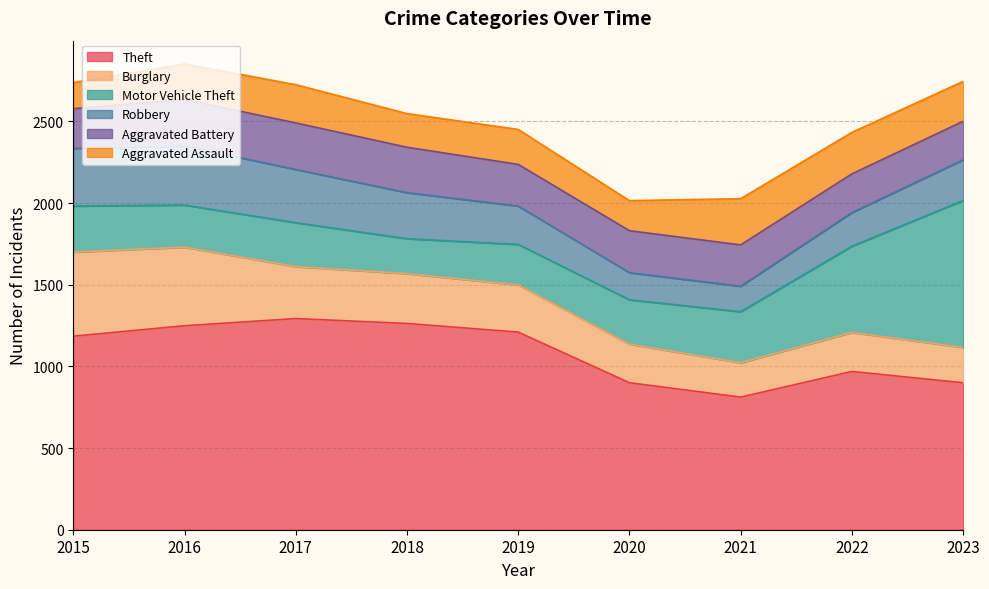

At which category is the sum across all series the highest?

2016